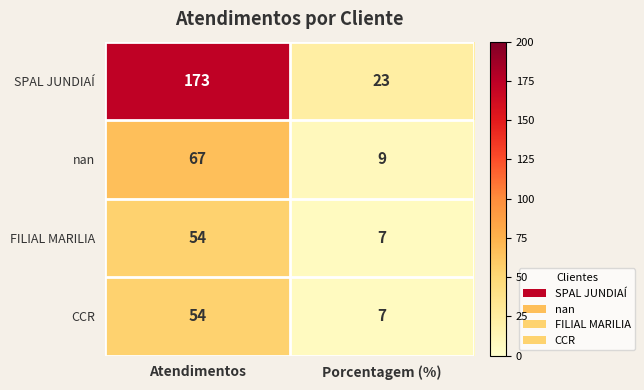

Is it true that SPAL JUNDIAÍ equals 34 at Porcentagem (%)?

False